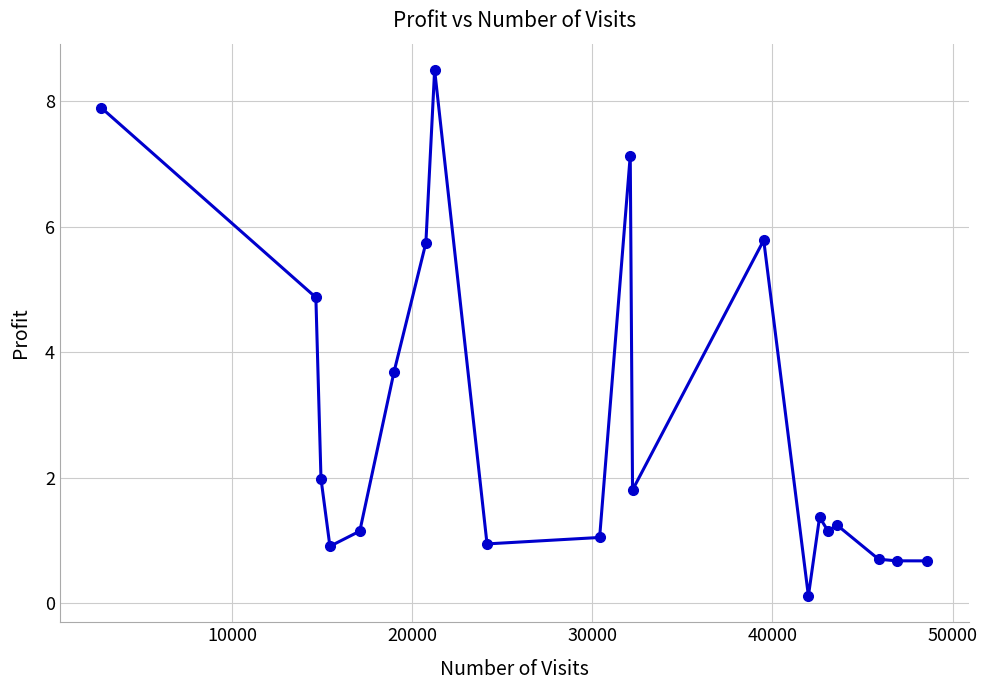

What is the value of the 7th point from the left?

5.7